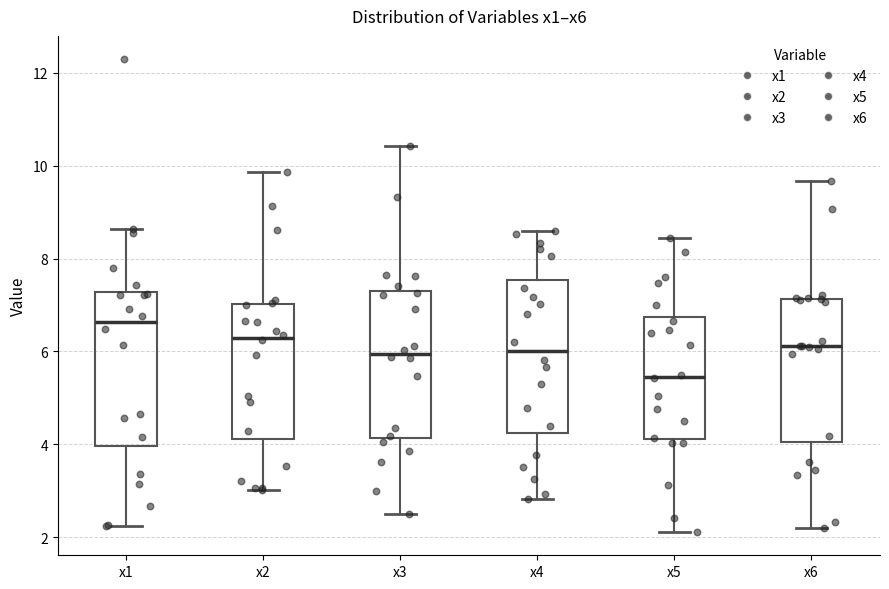

Reading left to right, transcribe this box plot: for each box, give where its median line is, the range the box spans, and where its two whiskers end, as read against the y-axis. The values are not printed on the chart, so give them approximately, as read against the axis.

x1: median 6.6, box 4.0 to 7.2, whiskers 2.2 to 8.6
x2: median 6.2, box 4.2 to 7.0, whiskers 3.0 to 9.8
x3: median 6.0, box 4.2 to 7.2, whiskers 2.4 to 10.4
x4: median 6.0, box 4.2 to 7.6, whiskers 2.8 to 8.6
x5: median 5.4, box 4.2 to 6.8, whiskers 2.2 to 8.4
x6: median 6.2, box 4.0 to 7.2, whiskers 2.2 to 9.6